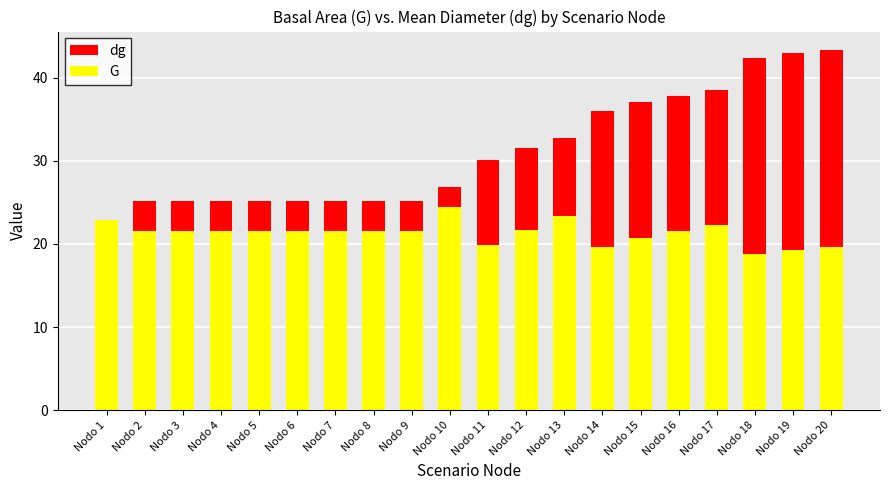

List the series in order of their peak value, lowest first.

G, dg